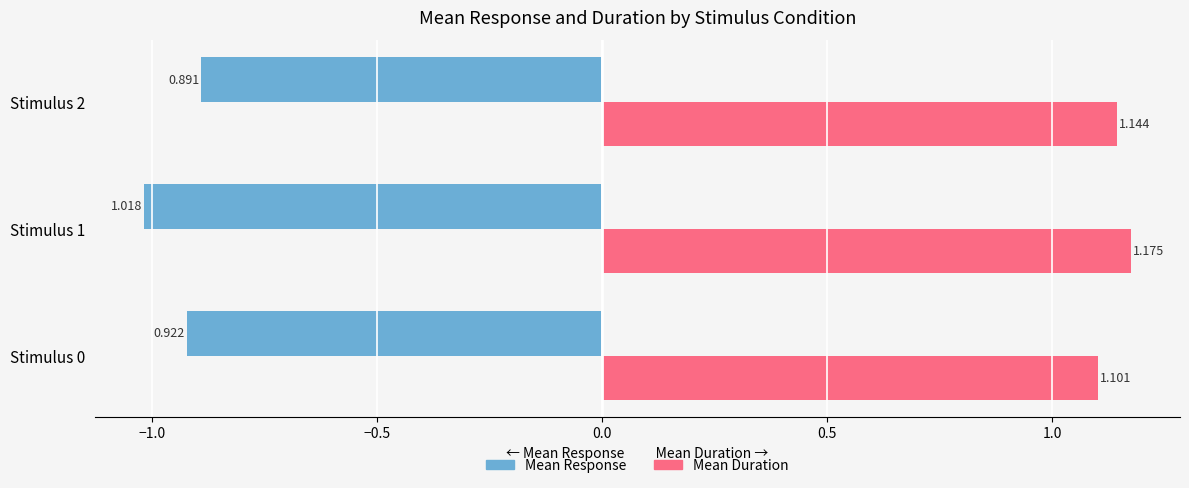

Is the value of Mean Response at Stimulus 2 greater than the value of Mean Duration at Stimulus 2?

No